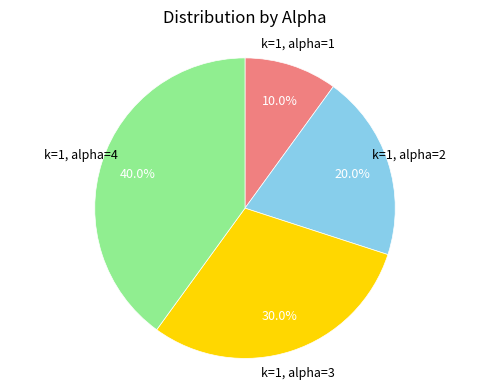

Approximately how many times larger is the value at k=1, alpha=2 compared to k=1, alpha=3?

0.7